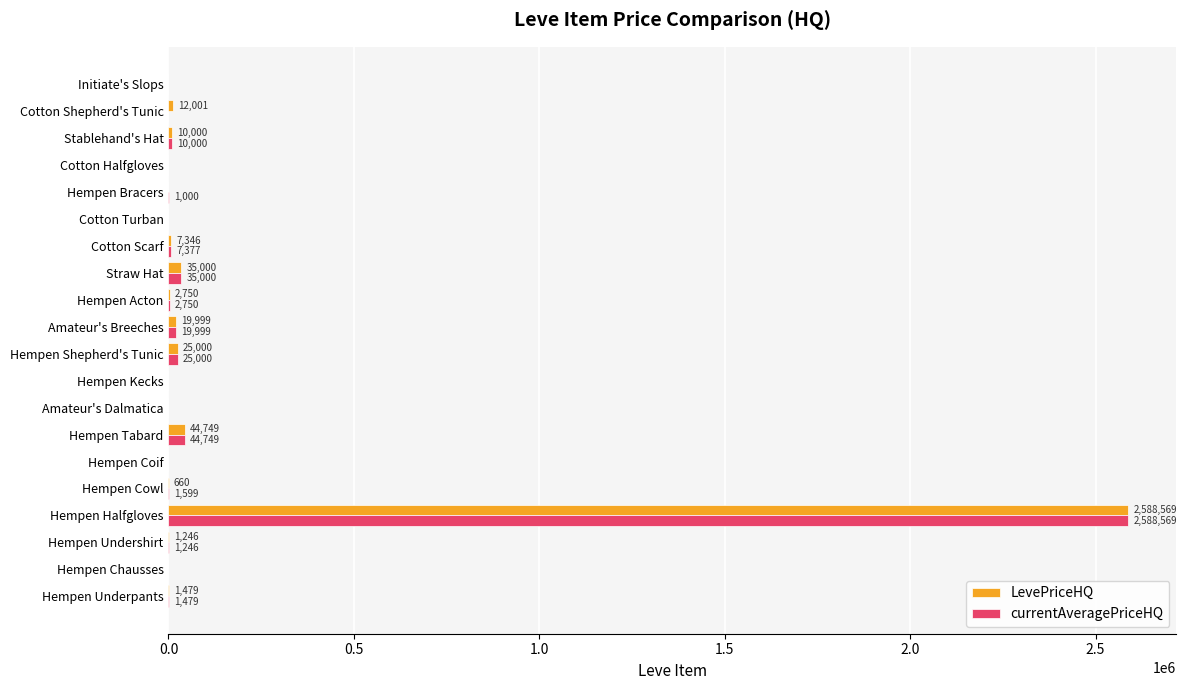

Which series has the largest total across all categories?

LevePriceHQ